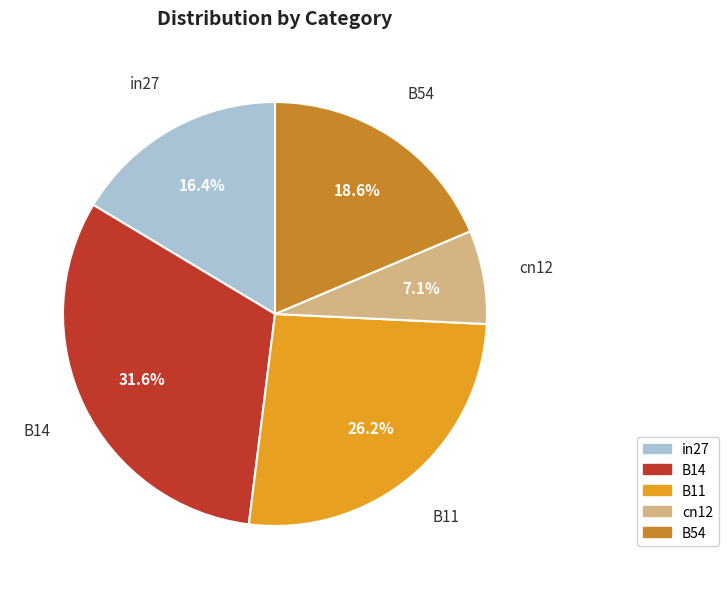

How many segments does this pie chart have?

5